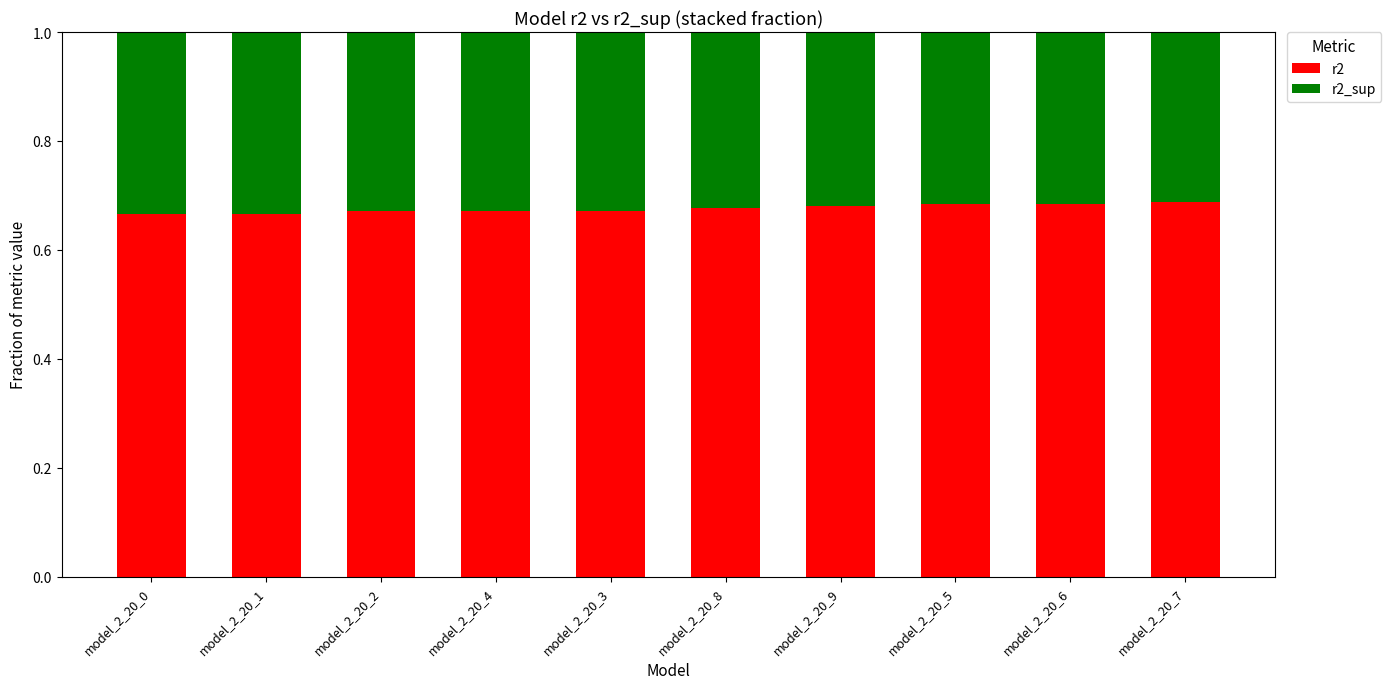

What is the sum of all r2 values?

6.8